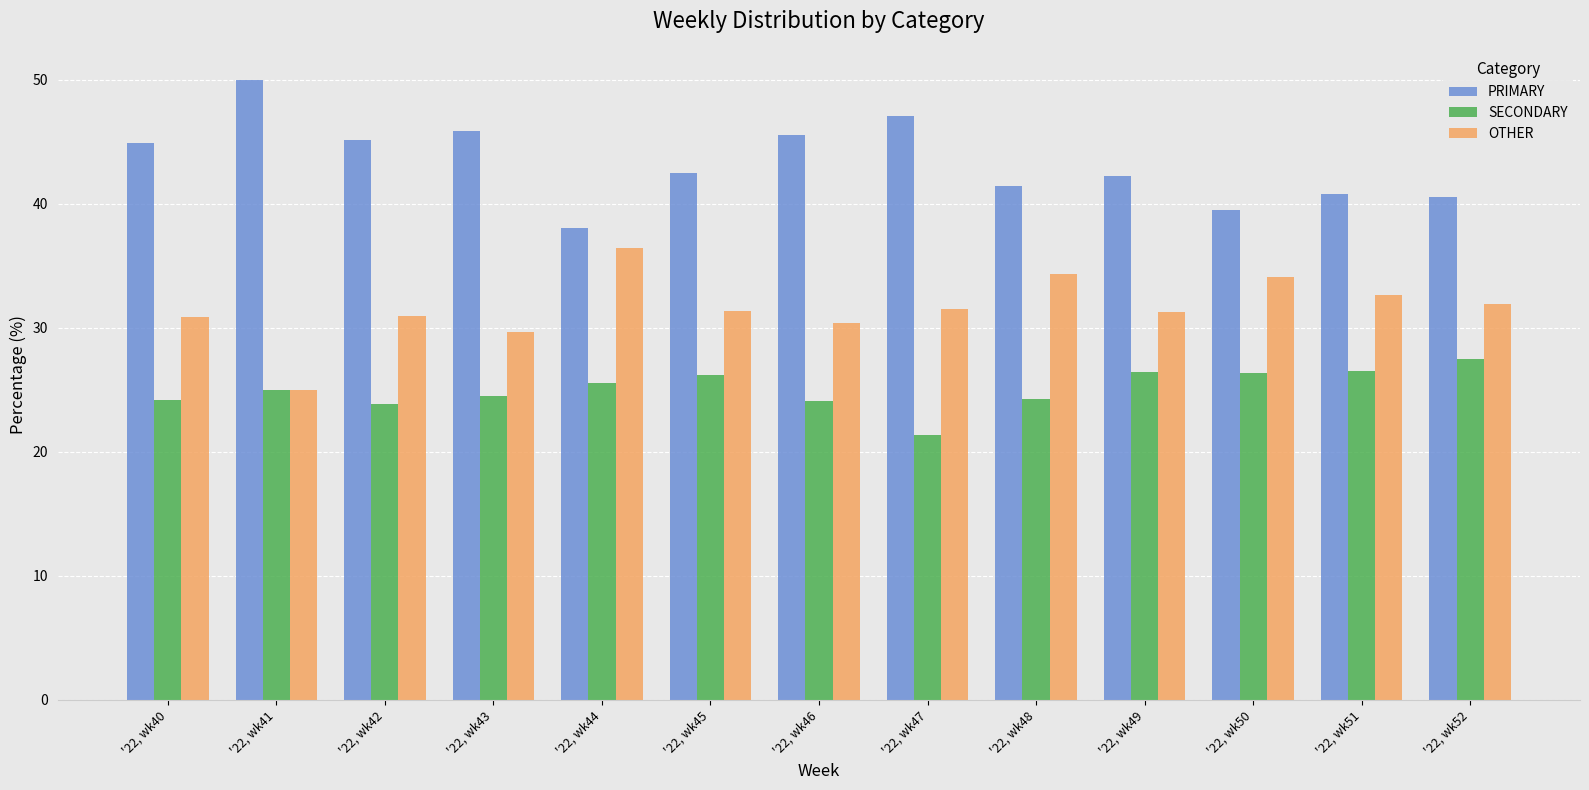

Count the number of data series in this chart.

3